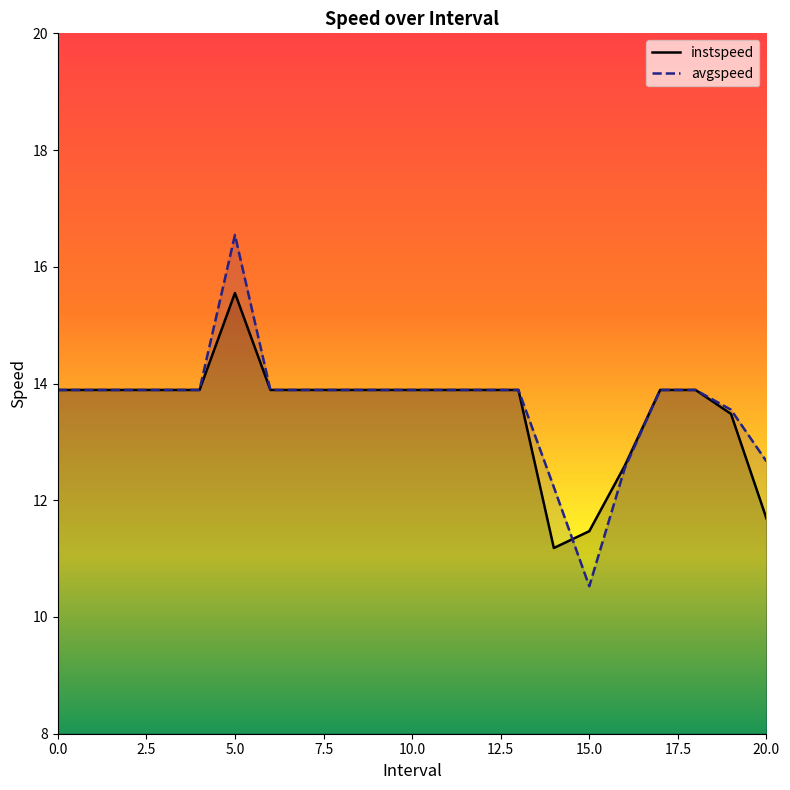

At which category is the sum across all series the highest?

5.0